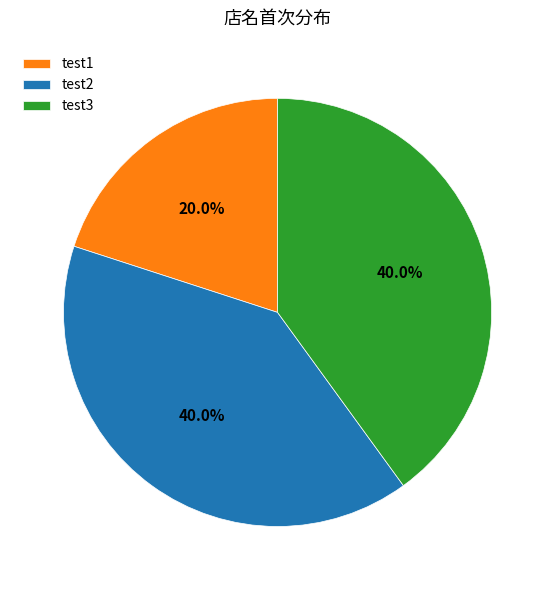

How many slices are in this pie chart?

3